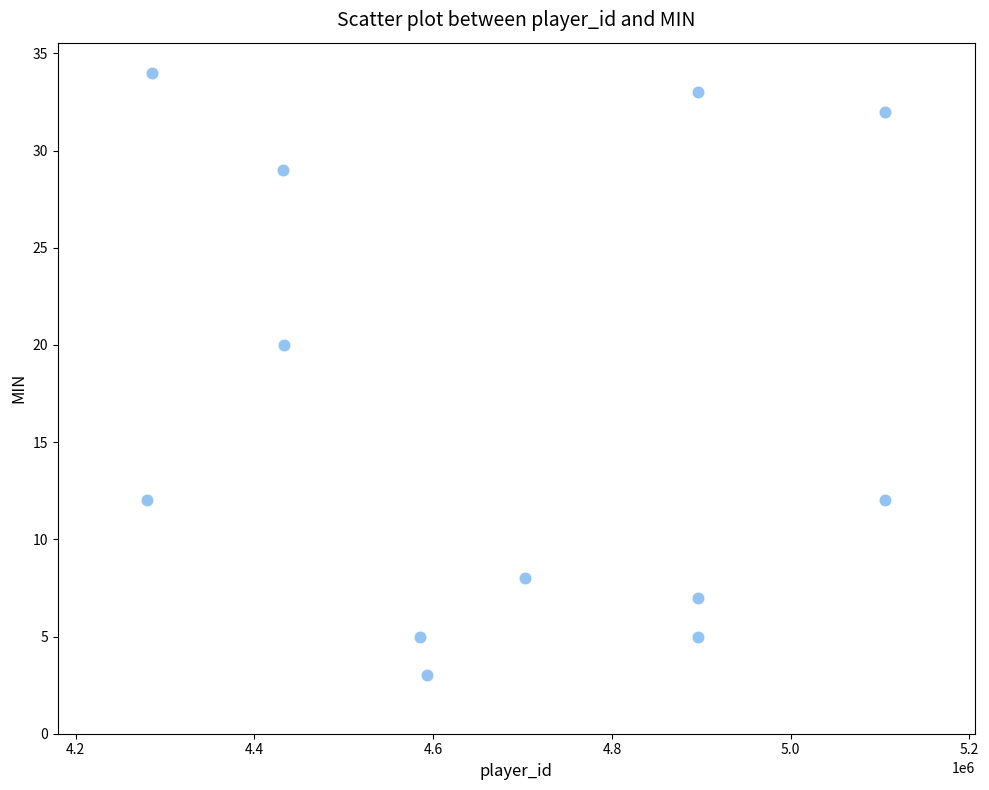

What is the average Y value?

17